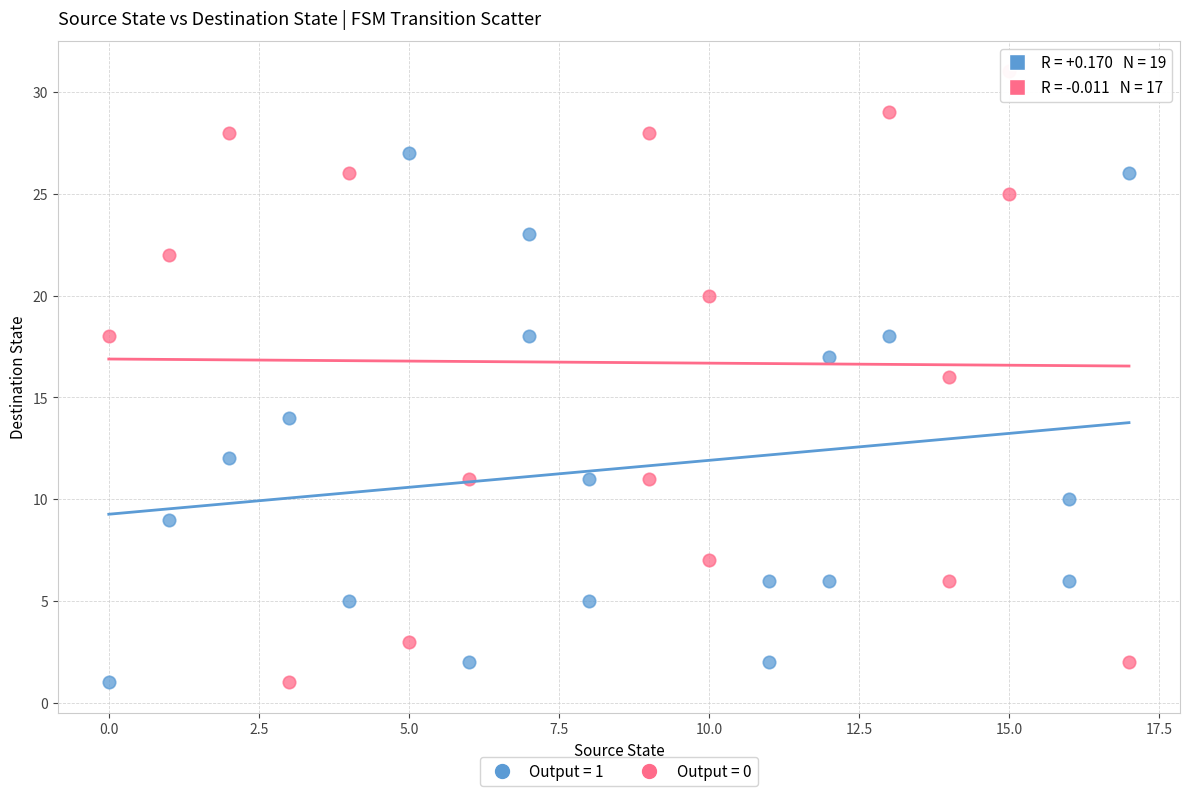

Which series has the largest Y range (max minus min)?

Output = 0